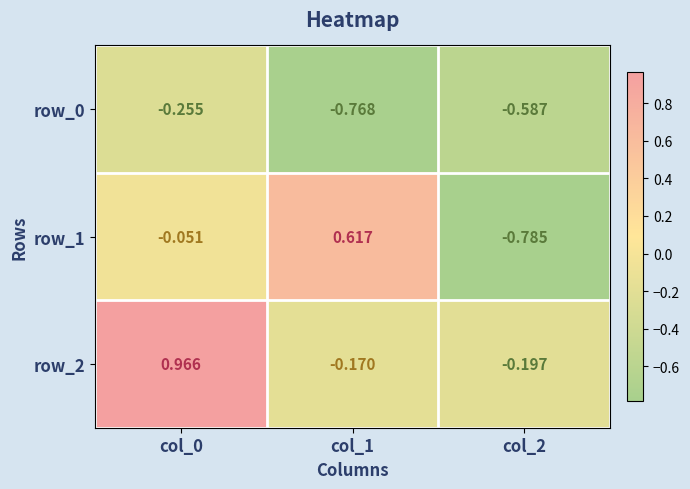

At col_0, list the series in order from smallest to largest.

row_0, row_1, row_2